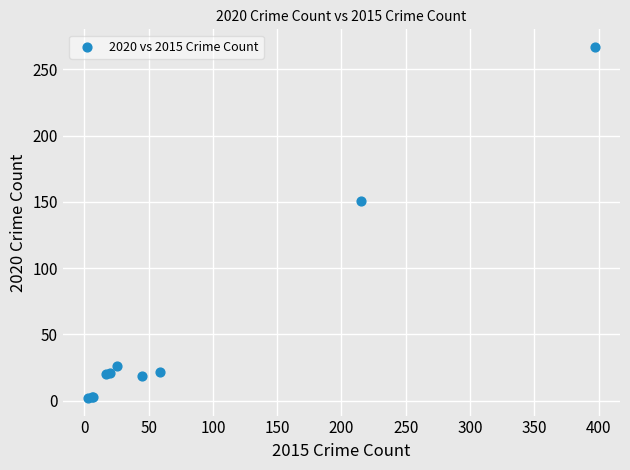

What Y value in the scatter plot is closest to 134?

151